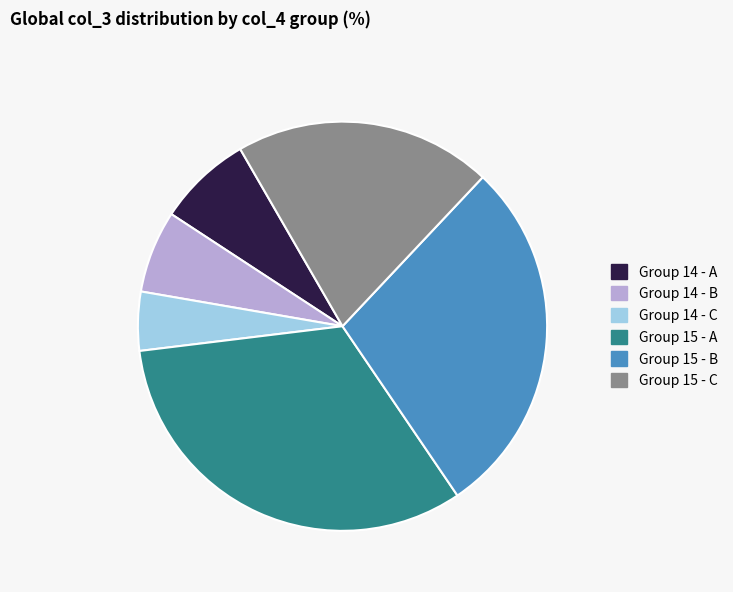

What is the smallest slice in the pie chart?

Group 14 - C